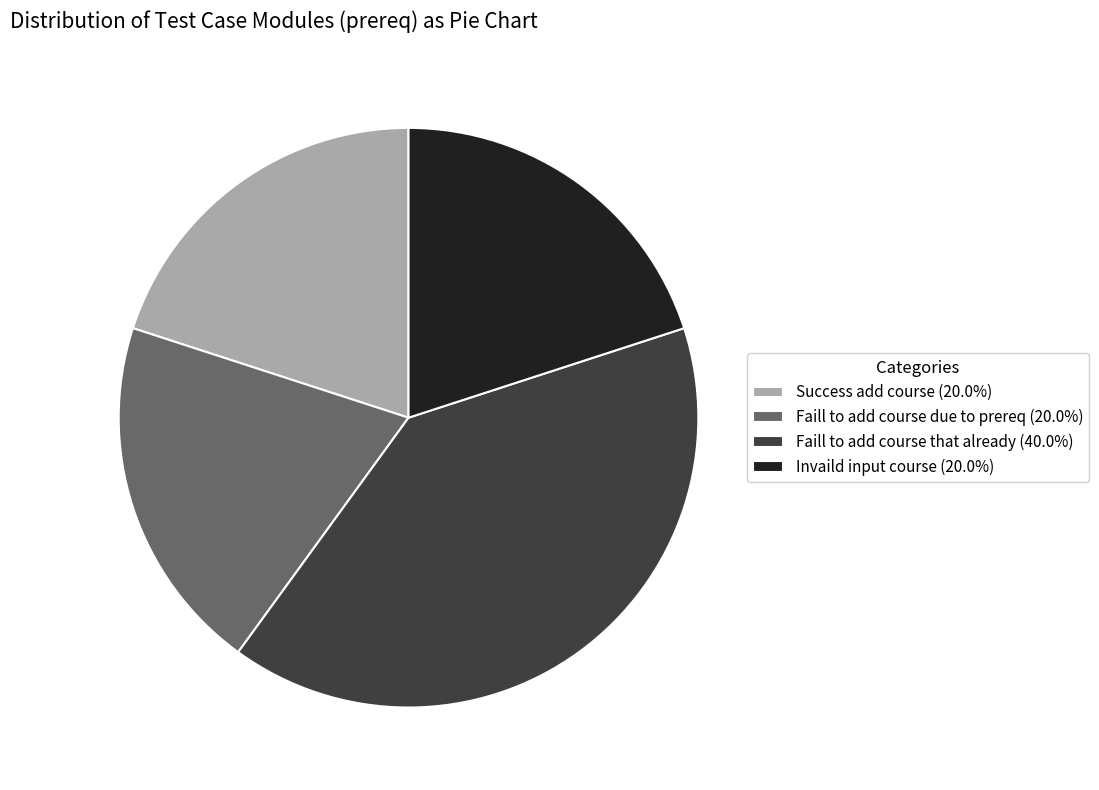

True or false: Success add course accounts for 20% of the total.

True